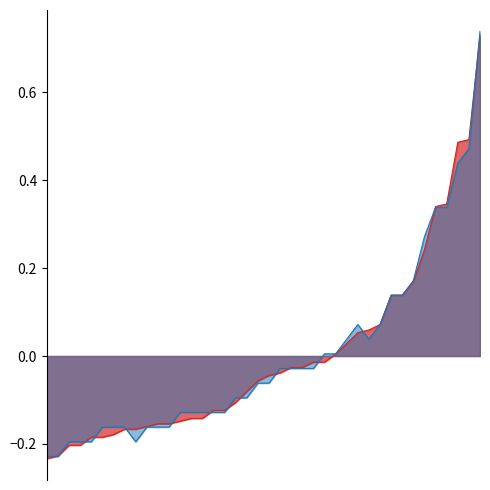

Which series has the largest range (max minus min)?

S2_line